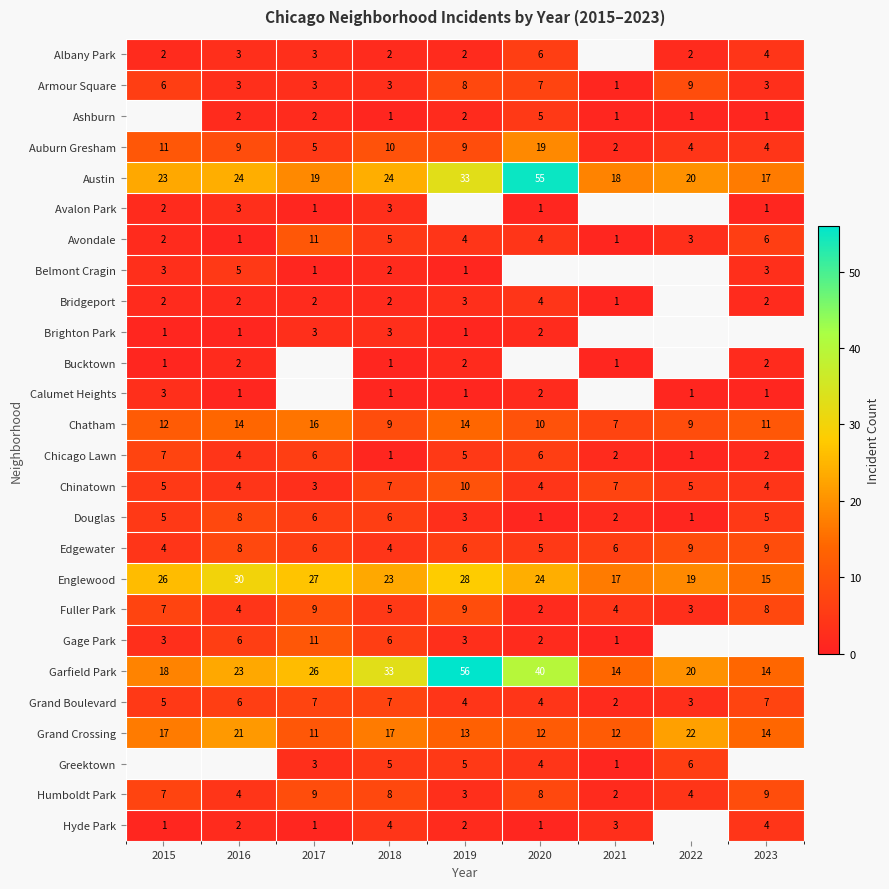

Is the value of Hyde Park at 2020 greater than the value of Edgewater at 2018?

No